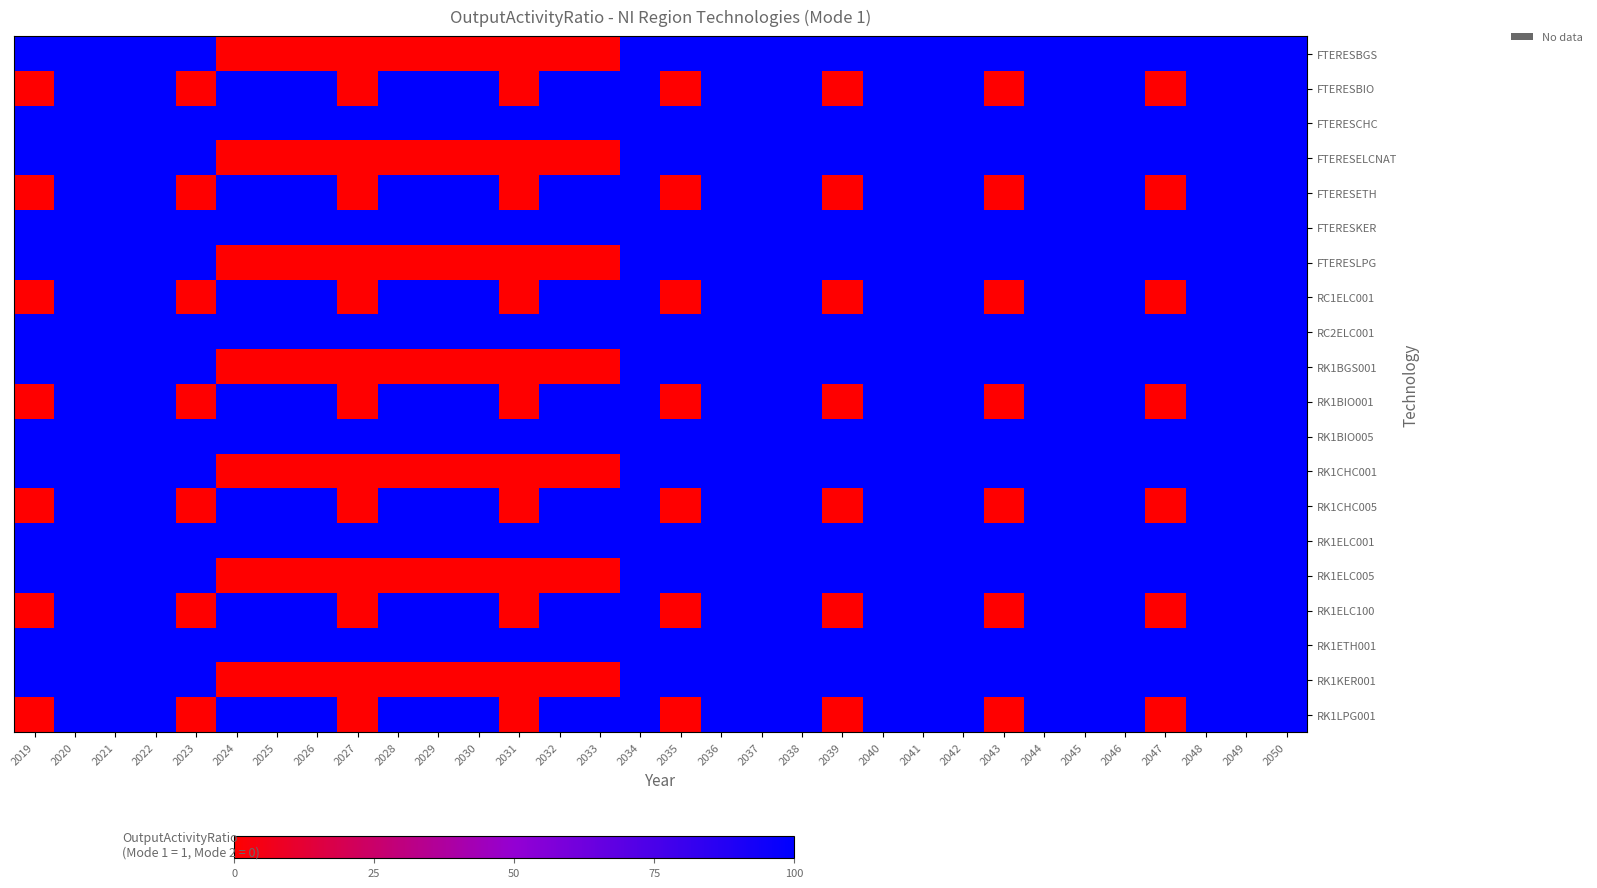

How many series are shown in this chart?

20